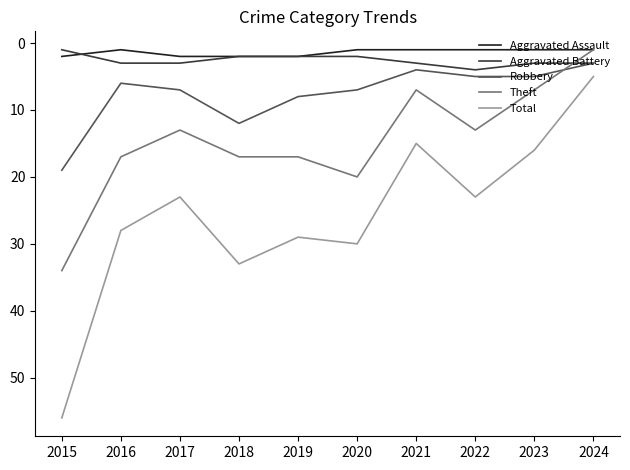

Reading right to left, what are all the values shown in this chart?

Aggravated Assault: 2024=1	2023=1	2022=1	2021=1	2020=1	2019=2	2018=2	2017=2	2016=1	2015=2
Aggravated Battery: 2024=3	2023=3	2022=4	2021=3	2020=2	2019=2	2018=2	2017=3	2016=3	2015=1
Robbery: 2024=3	2023=5	2022=5	2021=4	2020=7	2019=8	2018=12	2017=7	2016=6	2015=19
Theft: 2024=1	2023=7	2022=13	2021=7	2020=20	2019=17	2018=17	2017=13	2016=17	2015=34
Total: 2024=5	2023=16	2022=23	2021=15	2020=30	2019=29	2018=33	2017=23	2016=28	2015=56